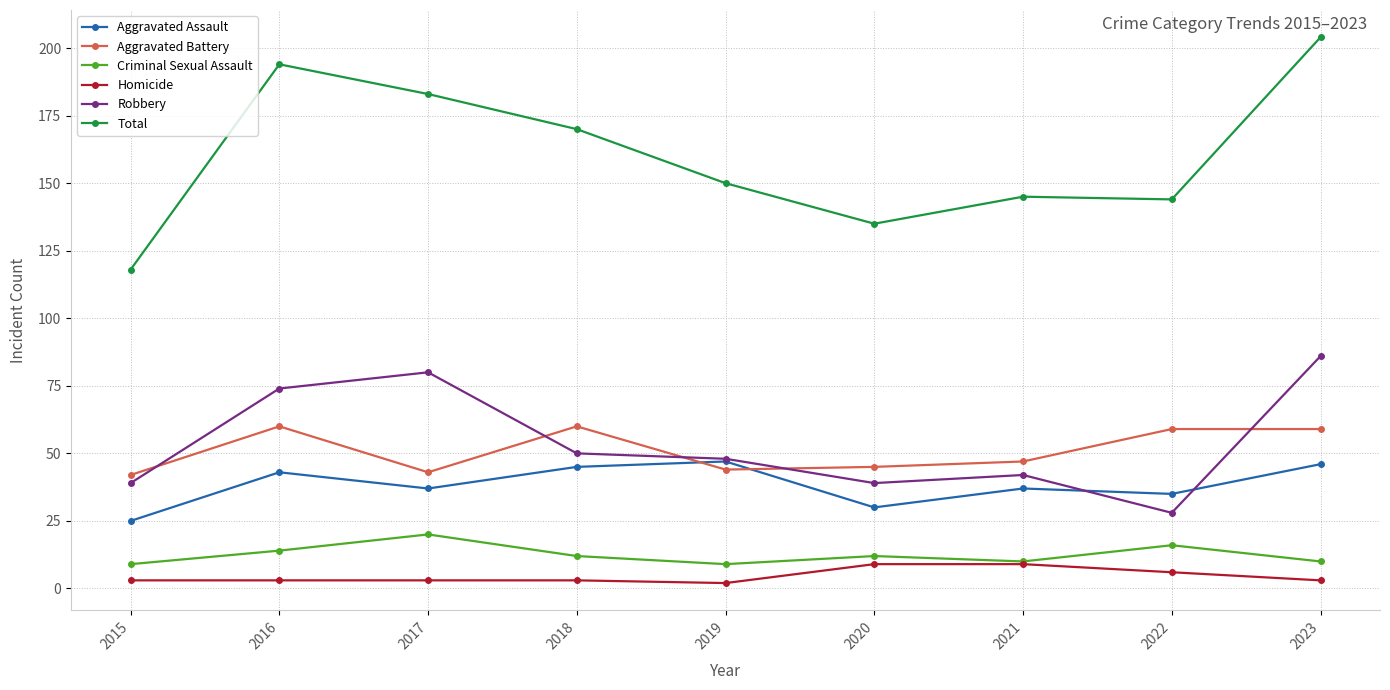

How many data points in Criminal Sexual Assault are less than 12?

4